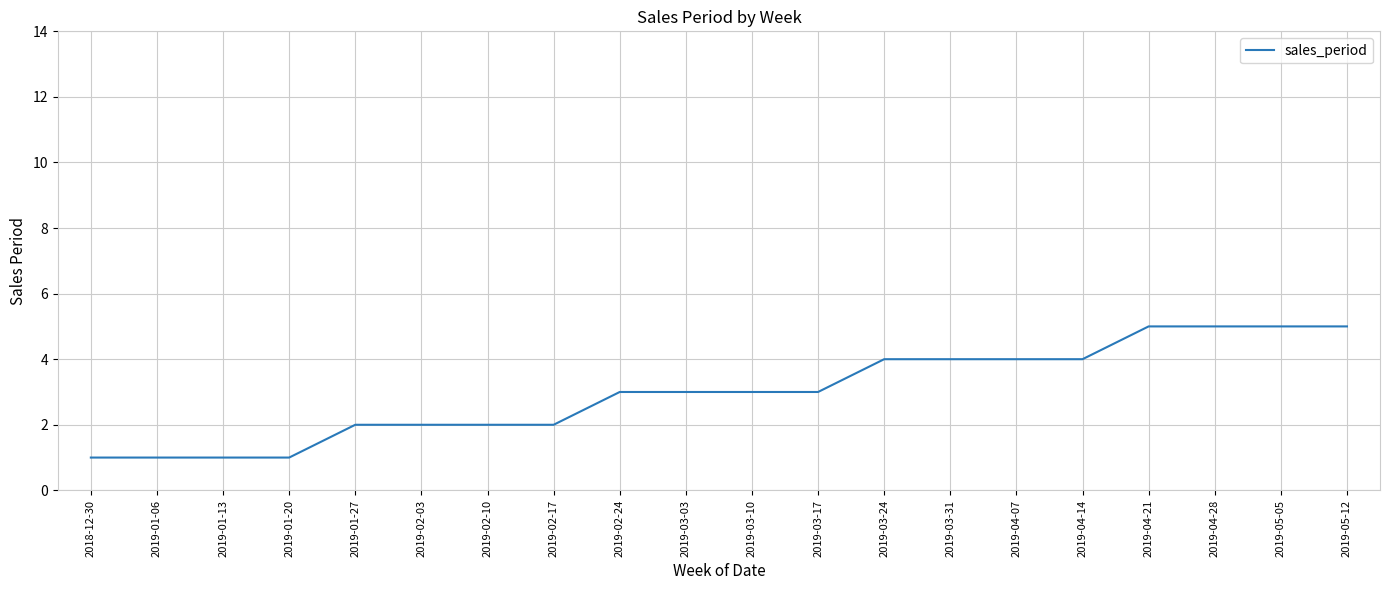

What is the greatest value displayed?

5